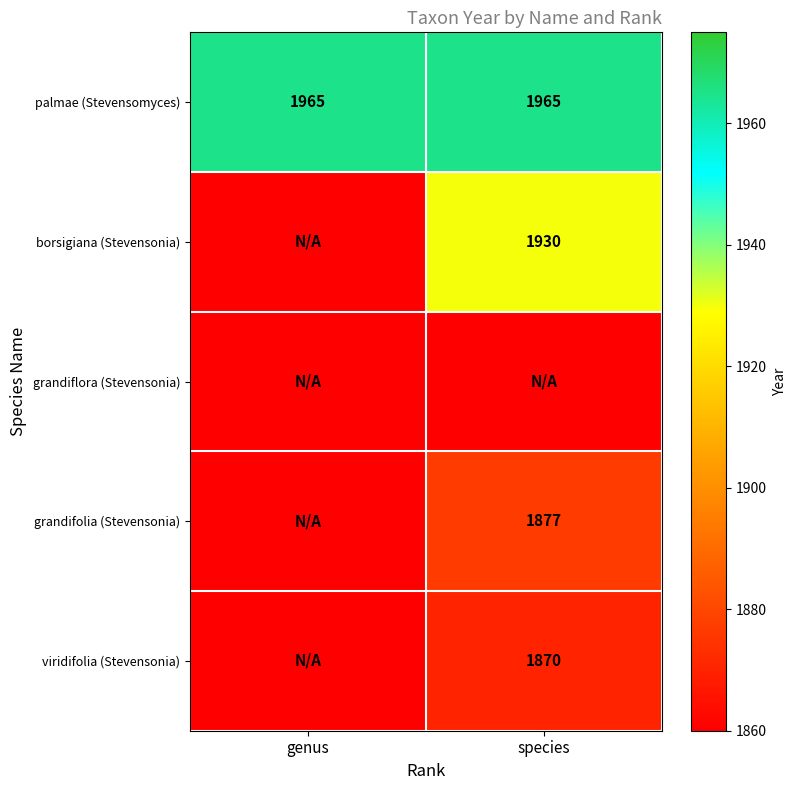

The palmae (Stevensomyces) series shows 1965 at genus. True or false?

True